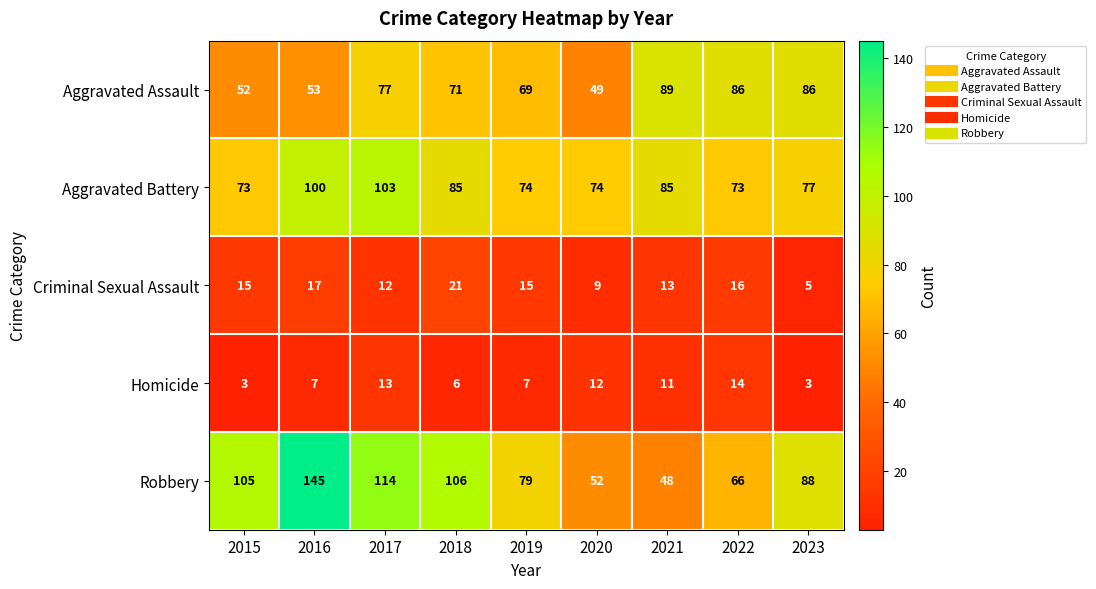

At how many categories does at least one series exceed 53?

9